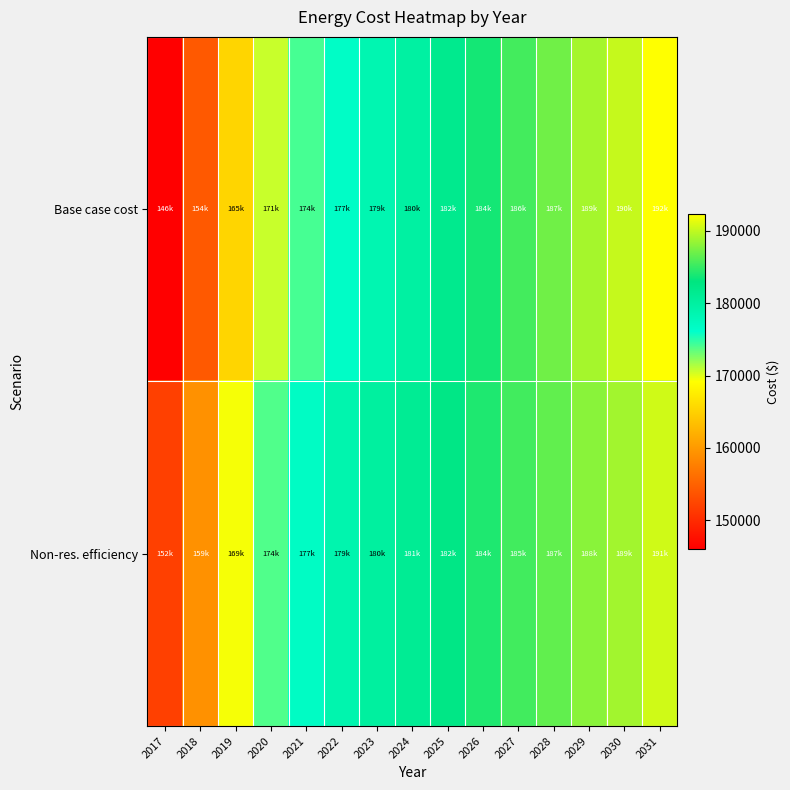

Reading left to right, what are all the values shown in this chart?

Base case cost: 2017=146059.9	2018=154266.0	2019=165440.2	2020=170678.1	2021=174170.0	2022=176614.3	2023=178534.9	2024=179931.7	2025=181677.7	2026=183772.8	2027=185518.8	2028=187090.2	2029=189010.7	2030=190232.9	2031=192328.1
Non-res. efficiency: 2017=152009.9	2018=159312.2	2019=169412.1	2020=173945.3	2021=176847.5	2022=178774.6	2023=180218.4	2024=181178.6	2025=182475.0	2026=184107.5	2027=185419.8	2028=186575.9	2029=188067.4	2030=188910.3	2031=190580.3